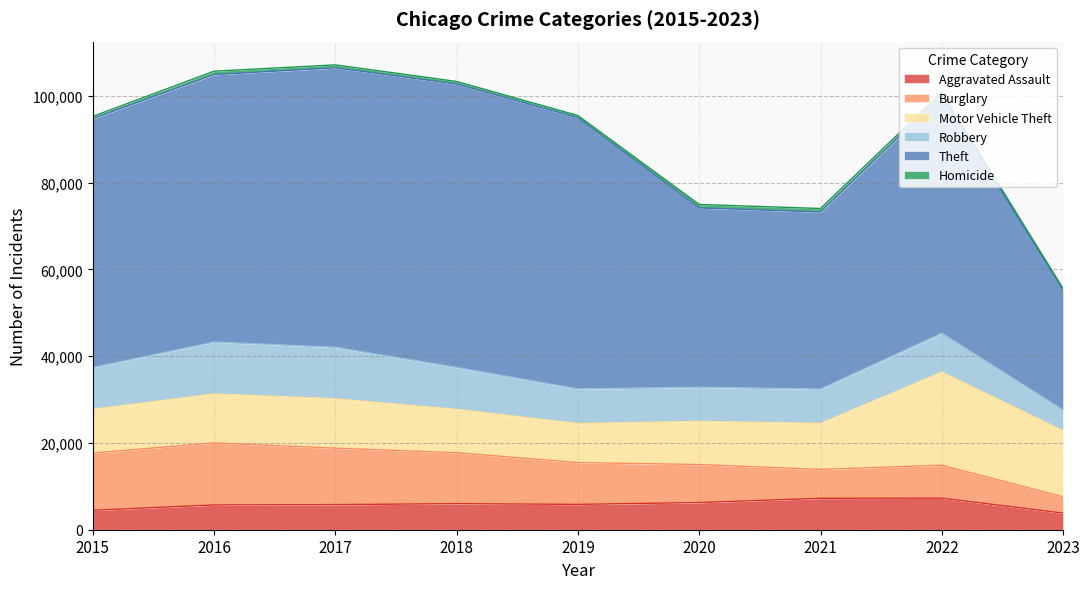

What are all the series names shown in the legend?

Aggravated Assault, Burglary, Motor Vehicle Theft, Robbery, Theft, Homicide